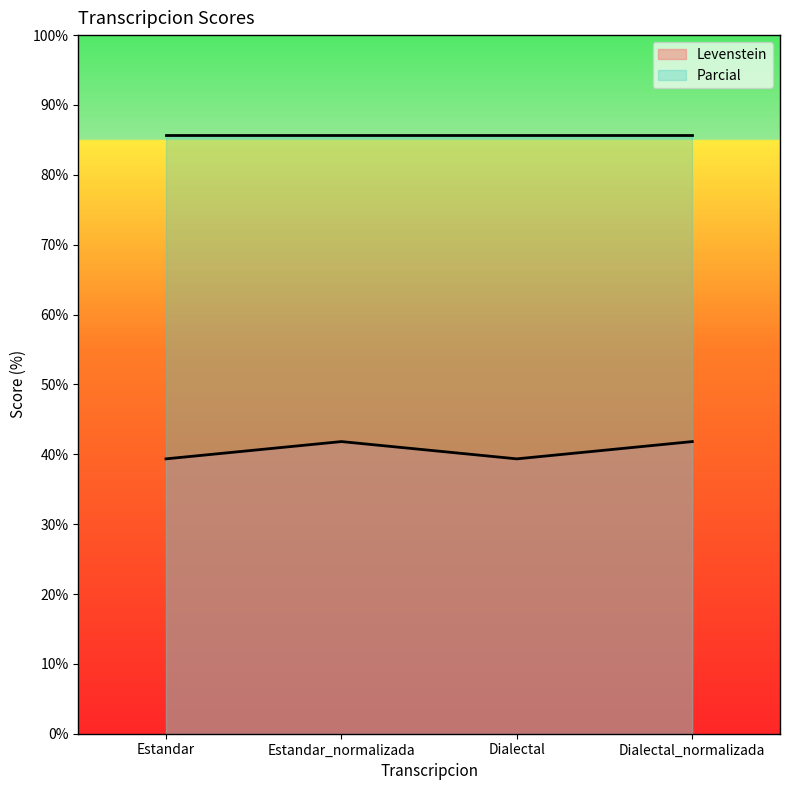

What is the sum of all values?

162.3